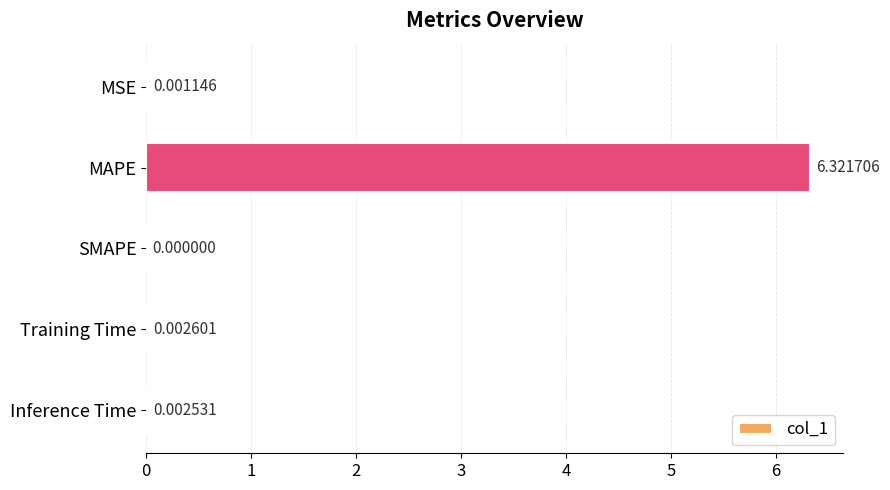

What is the change in value from MAPE to Inference Time?

-6.3